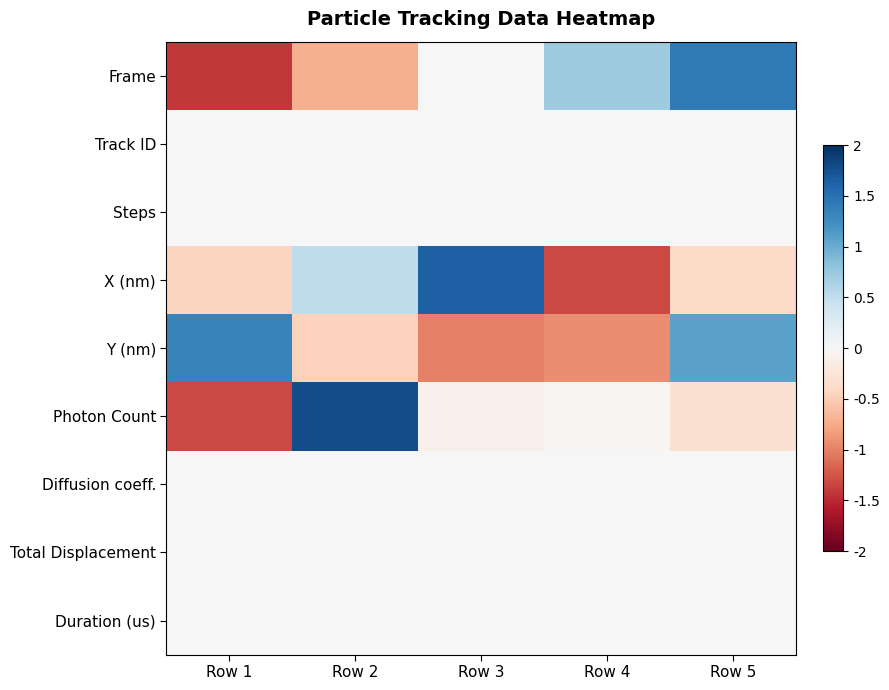

At Row 3, list the series in order from smallest to largest.

Y (nm), Photon Count, Frame, Track ID, Steps, Diffusion coeff., Total Displacement, Duration (us), X (nm)